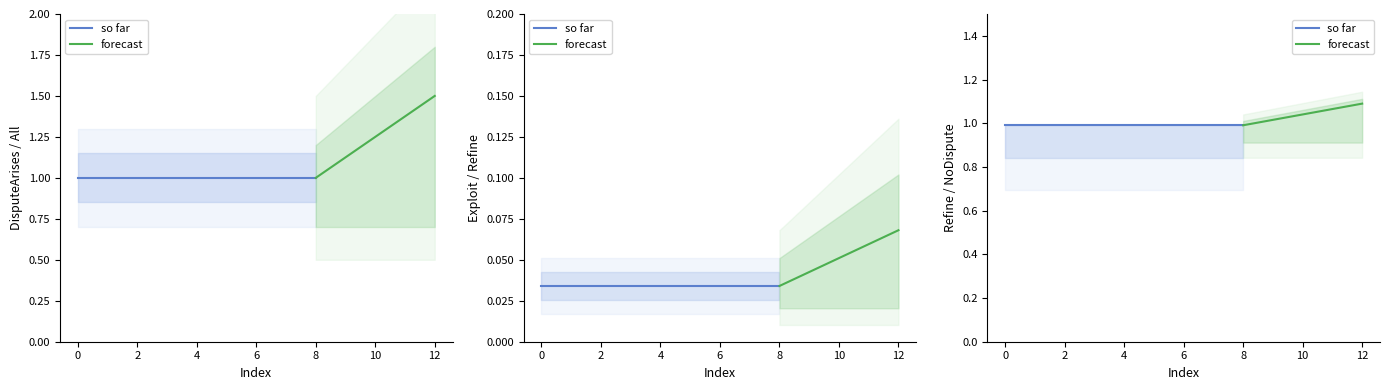

At how many categories does at least one series exceed 0?

13